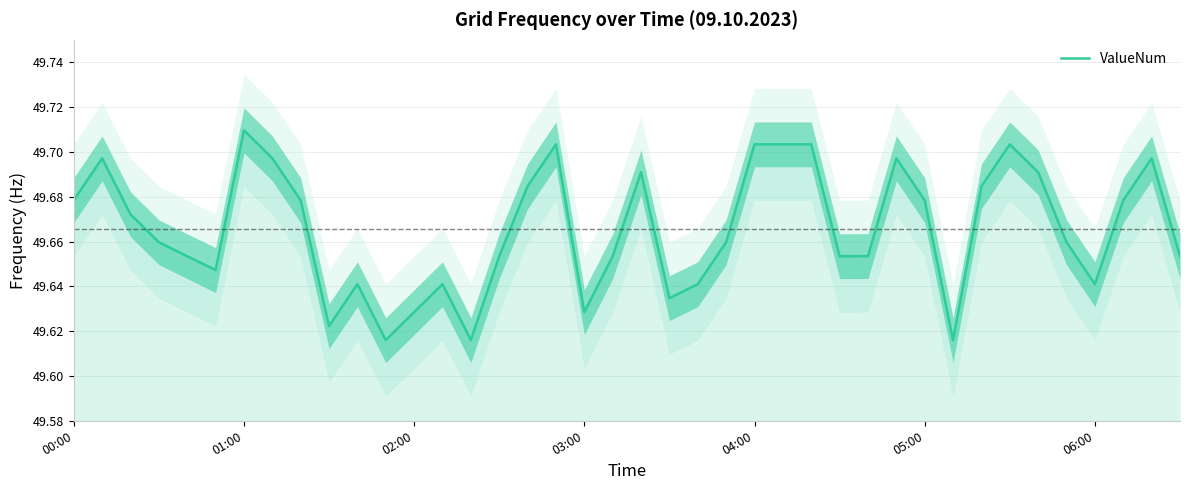

Is it true that ValueNum equals 70.1 at 05:00?

False